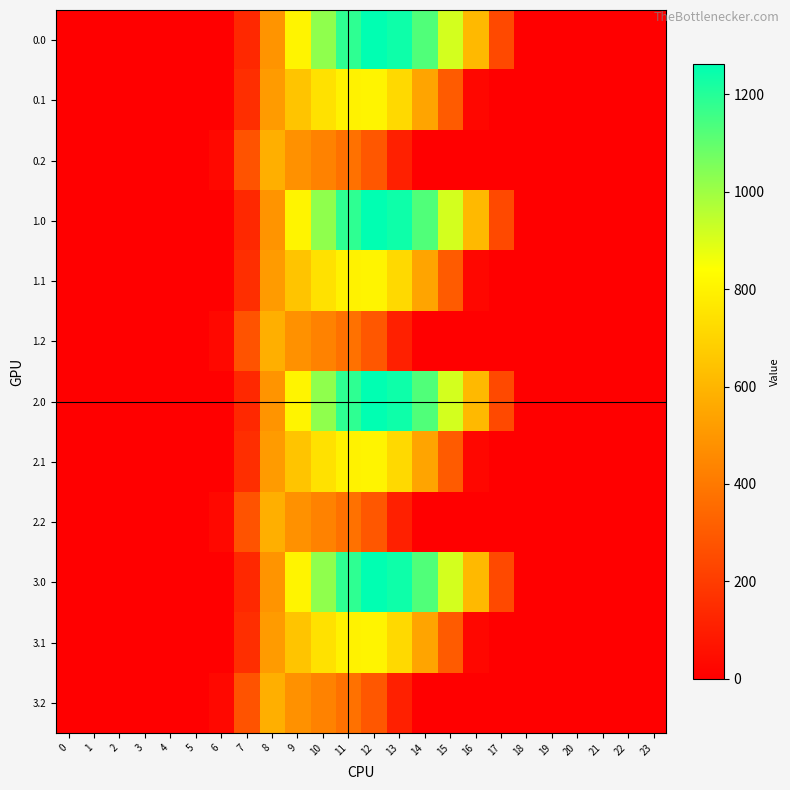

Reading right to left, list all the values displayed in this chart.

0.0: 23=0.0	22=0.0	21=0.0	20=0.0	19=0.0	18=0.0	17=243.5	16=613.0	15=911.8	14=1128.6	13=1237.4	12=1261.6	11=1185.2	10=1023.2	9=804.0	8=489.3	7=134.3	6=0.0	5=0.0	4=0.0	3=0.0	2=0.0	1=0.0	0=0.0
0.1: 23=0.0	22=0.0	21=0.0	20=0.0	19=0.0	18=0.0	17=0.0	16=26.8	15=301.4	14=544.1	13=715.3	12=806.9	11=800.2	10=742.1	9=646.9	8=514.8	7=153.2	6=0.0	5=0.0	4=0.0	3=0.0	2=0.0	1=0.0	0=0.0
0.2: 23=0.0	22=0.0	21=0.0	20=0.0	19=0.0	18=0.0	17=0.0	16=0.0	15=0.0	14=0.0	13=107.8	12=289.5	11=374.4	10=430.5	9=480.7	8=576.6	7=276.9	6=29.3	5=0.0	4=0.0	3=0.0	2=0.0	1=0.0	0=0.0
1.0: 23=0.0	22=0.0	21=0.0	20=0.0	19=0.0	18=0.0	17=243.5	16=613.0	15=911.8	14=1128.6	13=1237.4	12=1261.6	11=1185.2	10=1023.2	9=804.0	8=489.3	7=134.3	6=0.0	5=0.0	4=0.0	3=0.0	2=0.0	1=0.0	0=0.0
1.1: 23=0.0	22=0.0	21=0.0	20=0.0	19=0.0	18=0.0	17=0.0	16=26.8	15=301.4	14=544.1	13=715.3	12=806.9	11=800.2	10=742.1	9=646.9	8=514.8	7=153.2	6=0.0	5=0.0	4=0.0	3=0.0	2=0.0	1=0.0	0=0.0
1.2: 23=0.0	22=0.0	21=0.0	20=0.0	19=0.0	18=0.0	17=0.0	16=0.0	15=0.0	14=0.0	13=107.8	12=289.5	11=374.4	10=430.5	9=480.7	8=576.6	7=276.9	6=29.3	5=0.0	4=0.0	3=0.0	2=0.0	1=0.0	0=0.0
2.0: 23=0.0	22=0.0	21=0.0	20=0.0	19=0.0	18=0.0	17=243.5	16=613.0	15=911.8	14=1128.6	13=1237.4	12=1261.6	11=1185.2	10=1023.2	9=804.0	8=489.3	7=134.3	6=0.0	5=0.0	4=0.0	3=0.0	2=0.0	1=0.0	0=0.0
2.1: 23=0.0	22=0.0	21=0.0	20=0.0	19=0.0	18=0.0	17=0.0	16=26.8	15=301.4	14=544.1	13=715.3	12=806.9	11=800.2	10=742.1	9=646.9	8=514.8	7=153.2	6=0.0	5=0.0	4=0.0	3=0.0	2=0.0	1=0.0	0=0.0
2.2: 23=0.0	22=0.0	21=0.0	20=0.0	19=0.0	18=0.0	17=0.0	16=0.0	15=0.0	14=0.0	13=107.8	12=289.5	11=374.4	10=430.5	9=480.7	8=576.6	7=276.9	6=29.3	5=0.0	4=0.0	3=0.0	2=0.0	1=0.0	0=0.0
3.0: 23=0.0	22=0.0	21=0.0	20=0.0	19=0.0	18=0.0	17=243.5	16=613.0	15=911.8	14=1128.6	13=1237.4	12=1261.6	11=1185.2	10=1023.2	9=804.0	8=489.3	7=134.3	6=0.0	5=0.0	4=0.0	3=0.0	2=0.0	1=0.0	0=0.0
3.1: 23=0.0	22=0.0	21=0.0	20=0.0	19=0.0	18=0.0	17=0.0	16=26.8	15=301.4	14=544.1	13=715.3	12=806.9	11=800.2	10=742.1	9=646.9	8=514.8	7=153.2	6=0.0	5=0.0	4=0.0	3=0.0	2=0.0	1=0.0	0=0.0
3.2: 23=0.0	22=0.0	21=0.0	20=0.0	19=0.0	18=0.0	17=0.0	16=0.0	15=0.0	14=0.0	13=107.8	12=289.5	11=374.4	10=430.5	9=480.7	8=576.6	7=276.9	6=29.3	5=0.0	4=0.0	3=0.0	2=0.0	1=0.0	0=0.0